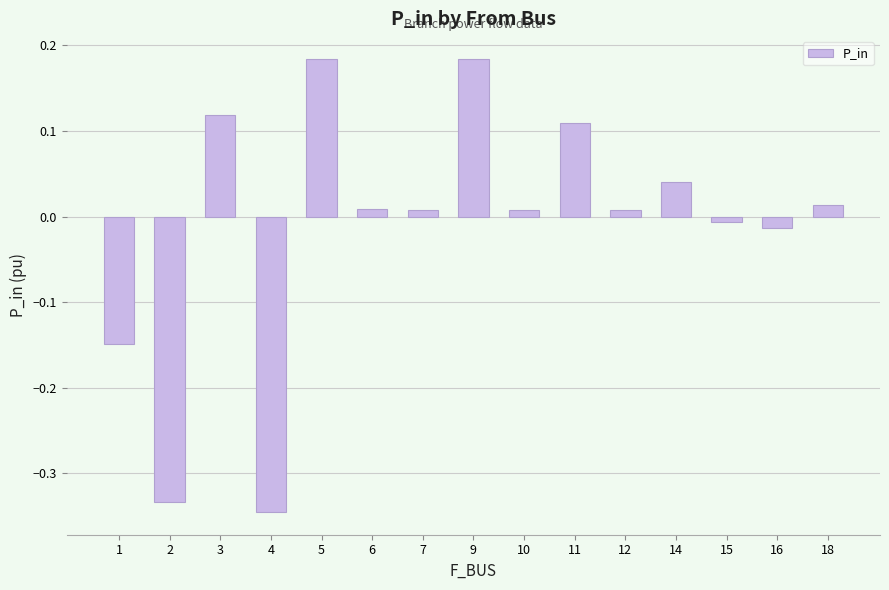

How many series are shown in this chart?

1